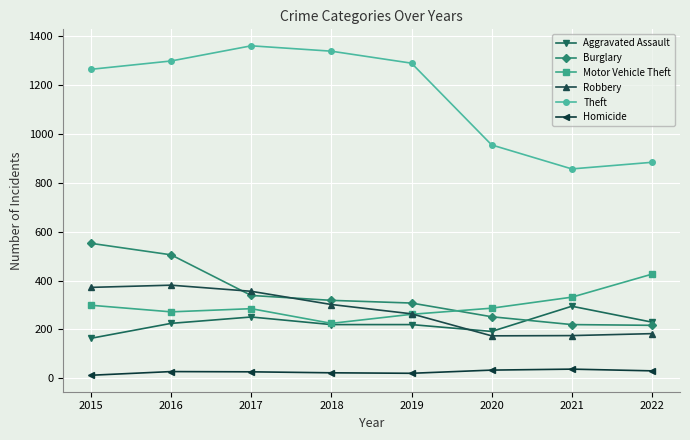

True or false: Motor Vehicle Theft has more than 2 points higher than both neighbors.

False